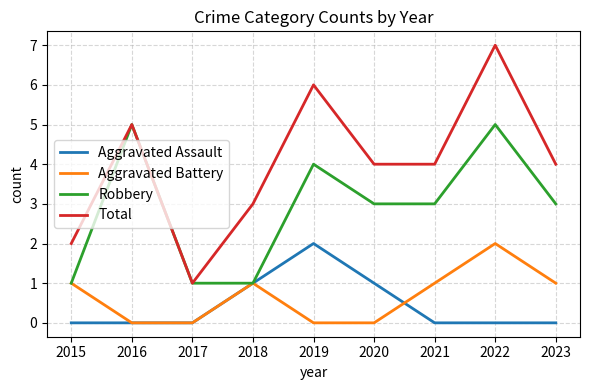

Is the value of Total at 2020 greater than the value of Robbery at 2018?

Yes